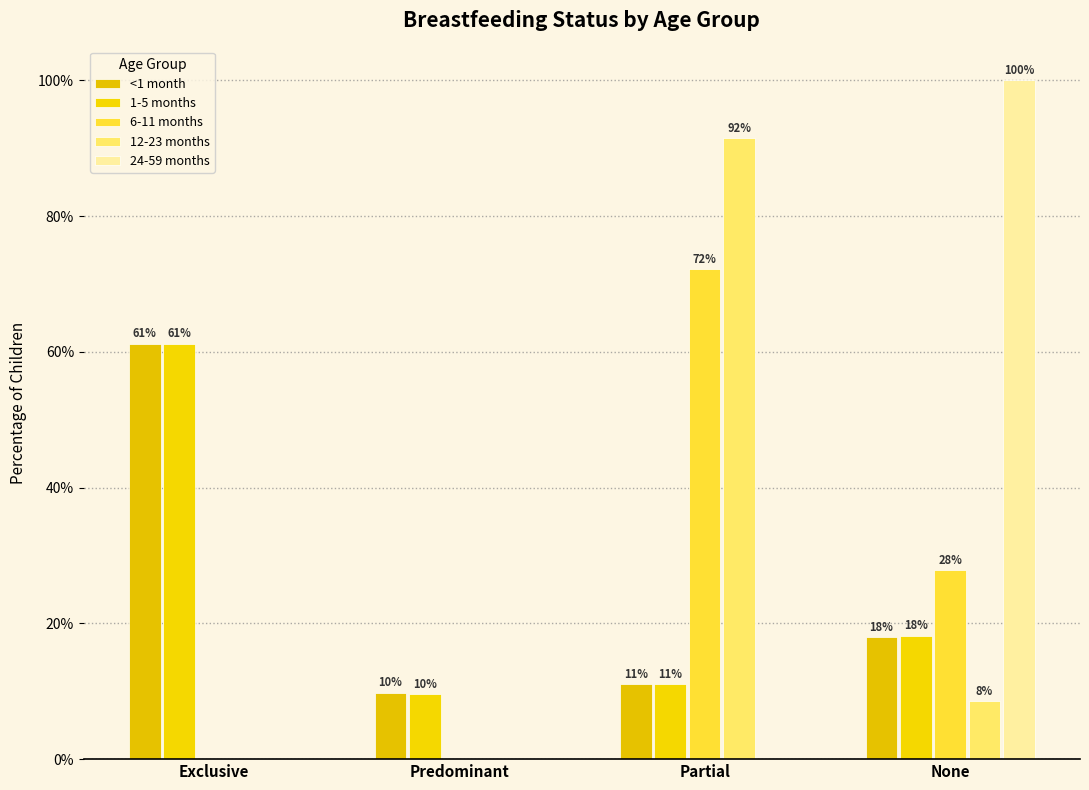

What is the sum of all 6-11 months values?

100.0